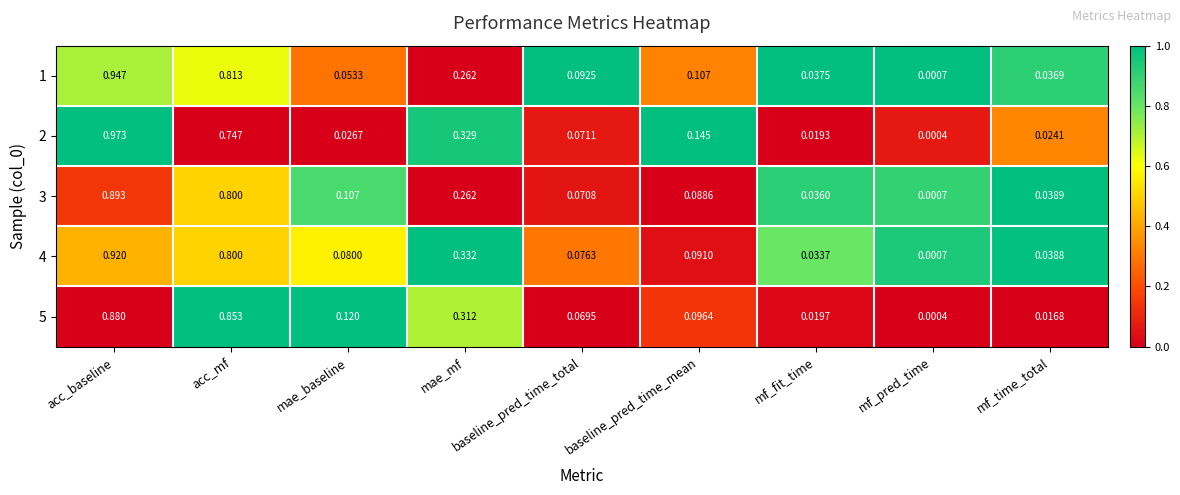

At how many categories does at least one series exceed 0?

9